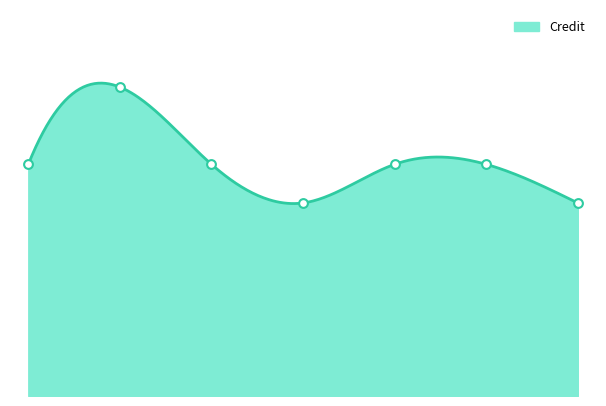

Between 3 and 5, which is larger?

5